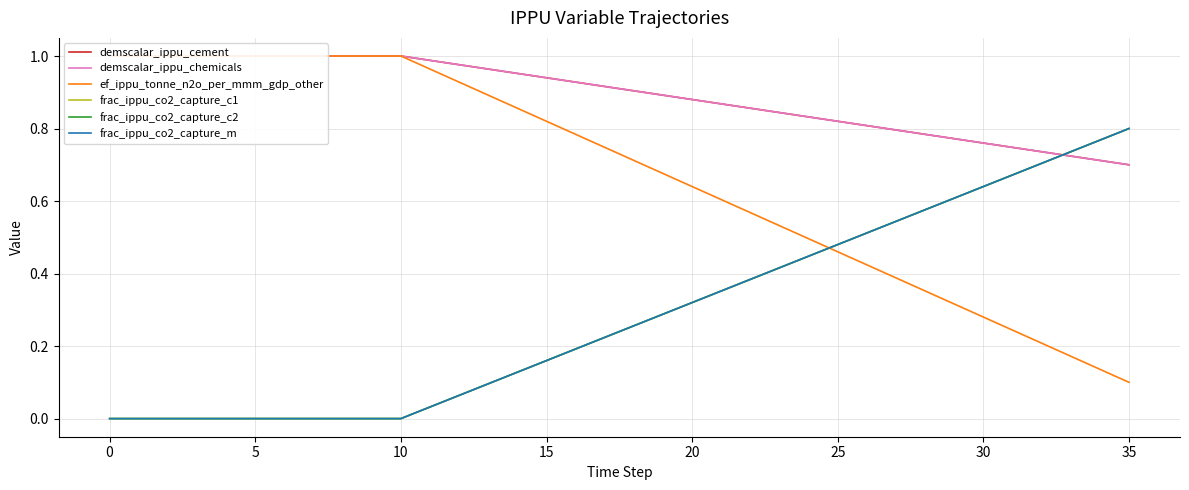

What is the label of the 35th point from the left?

34